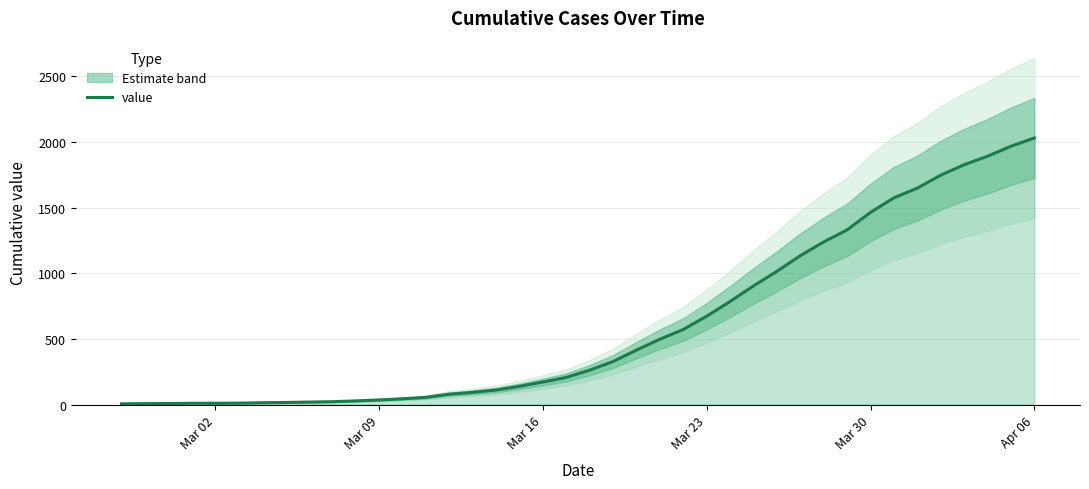

Is it true that the value at 26 is 1339?

False